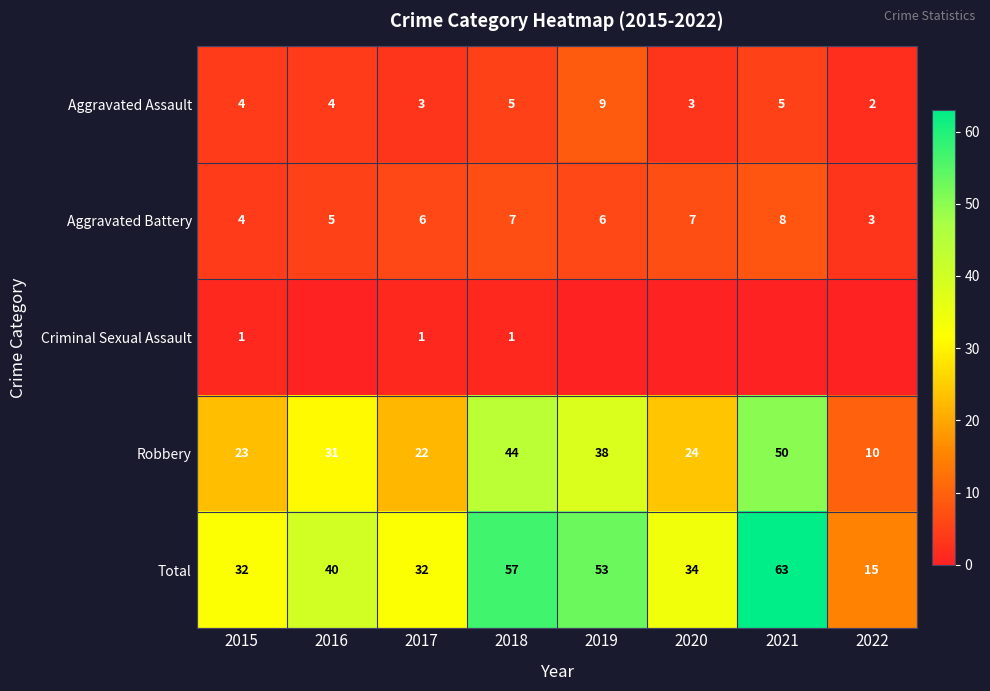

What is the greatest value displayed?

63